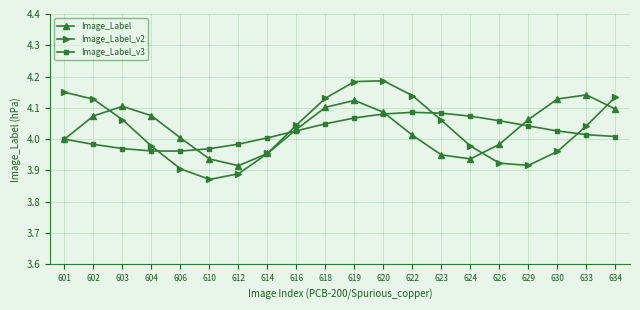

Which series ends up on top after the final intersection of Image_Label_v2 and Image_Label?

Image_Label_v2